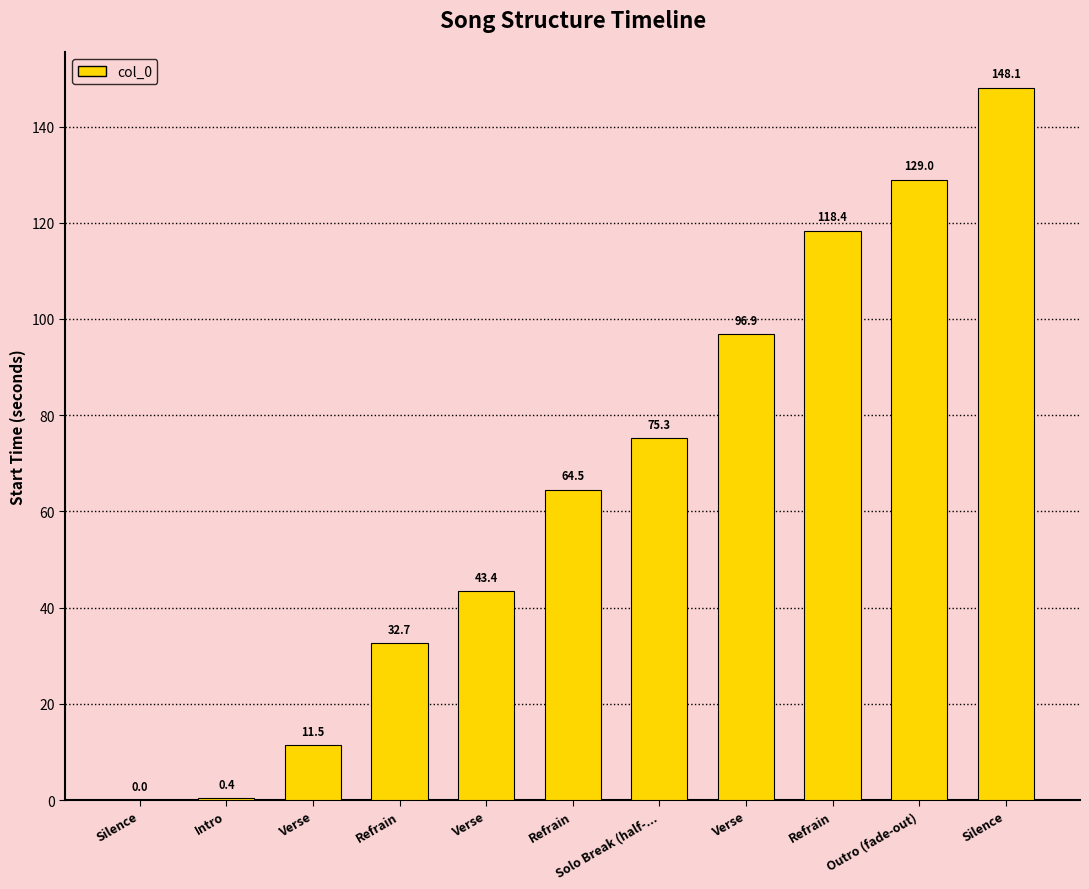

How many values are above zero?

10